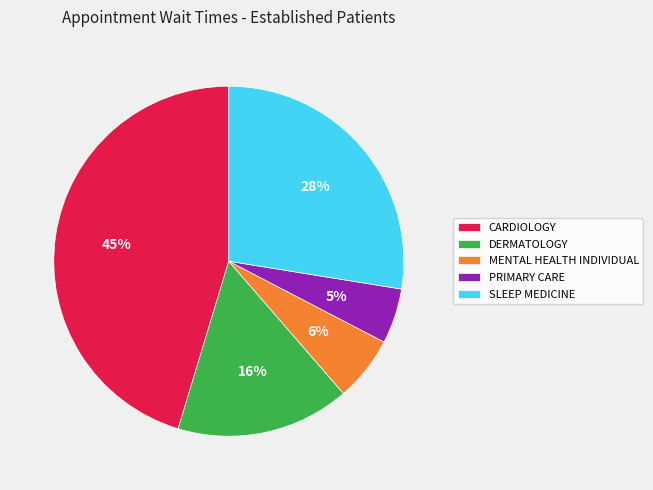

Does any single category account for the majority?

No